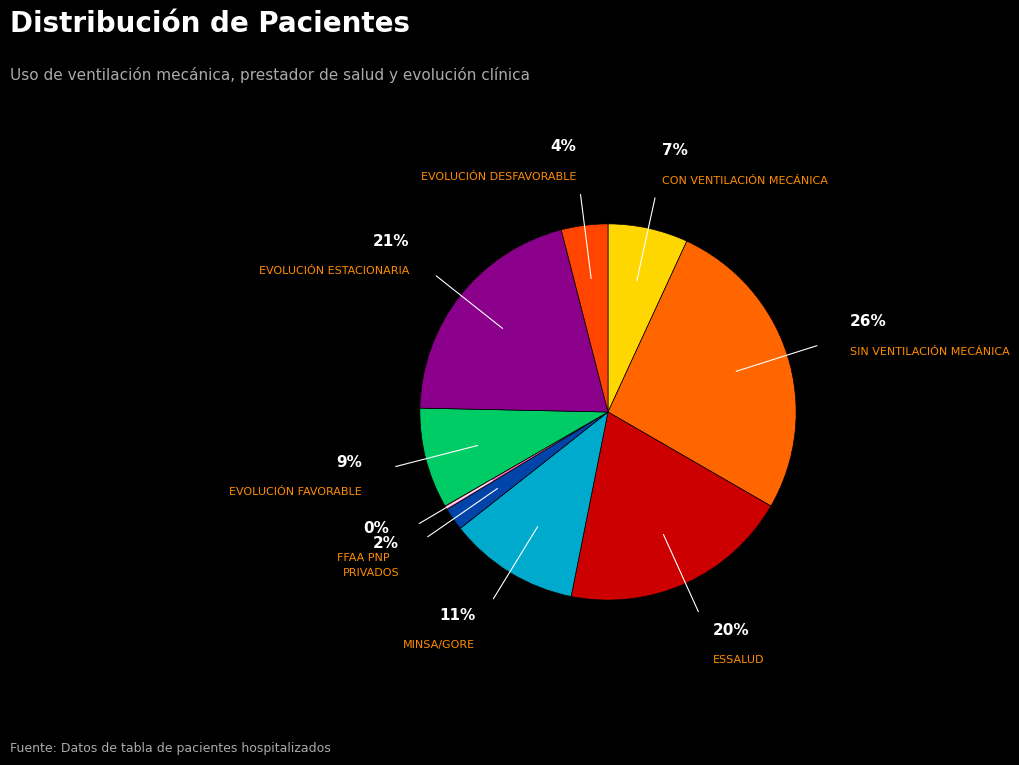

What is the ratio of the value at SIN VENTILACIÓN MECÁNICA to the value at CON VENTILACIÓN MECÁNICA?

3.8